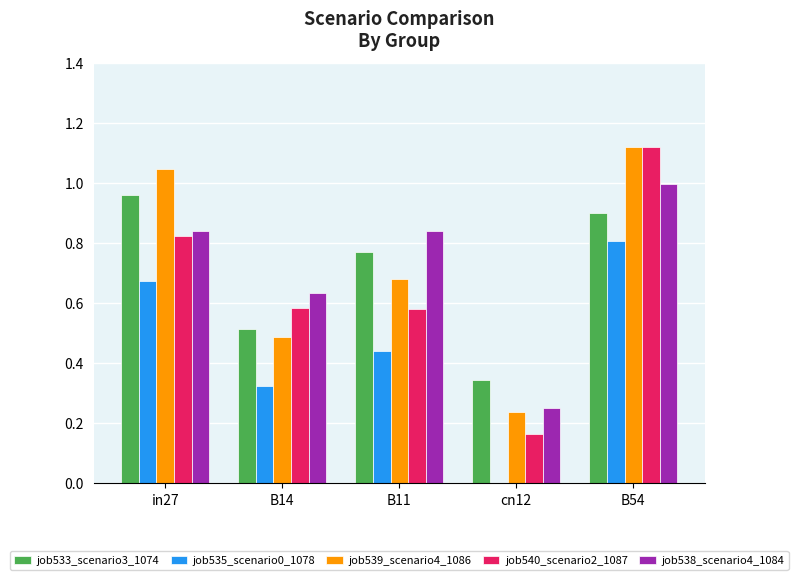

What is the total value across all series at B11?

3.3